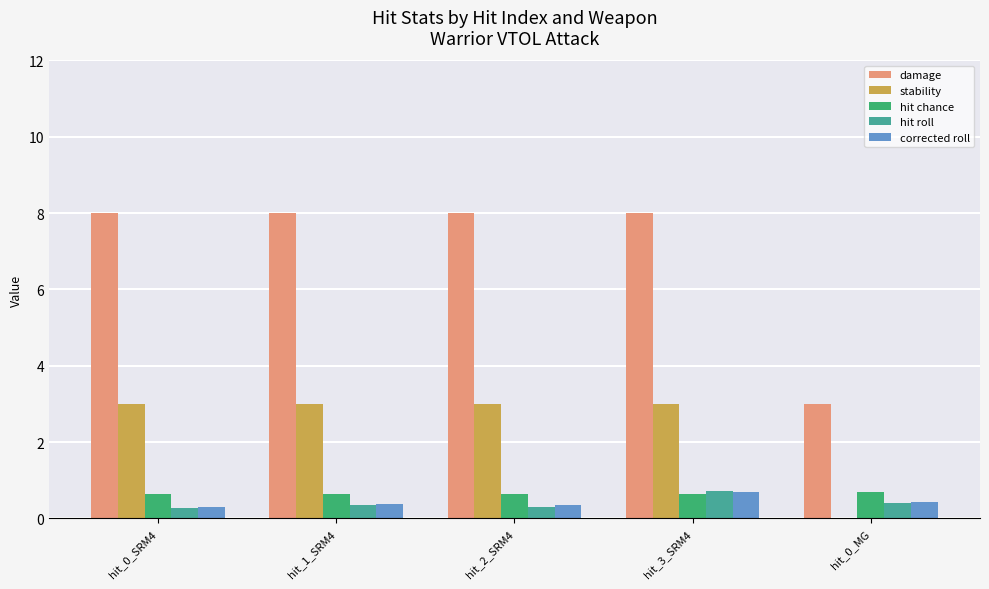

The stability series shows 3.0 at hit_2_SRM4. True or false?

True